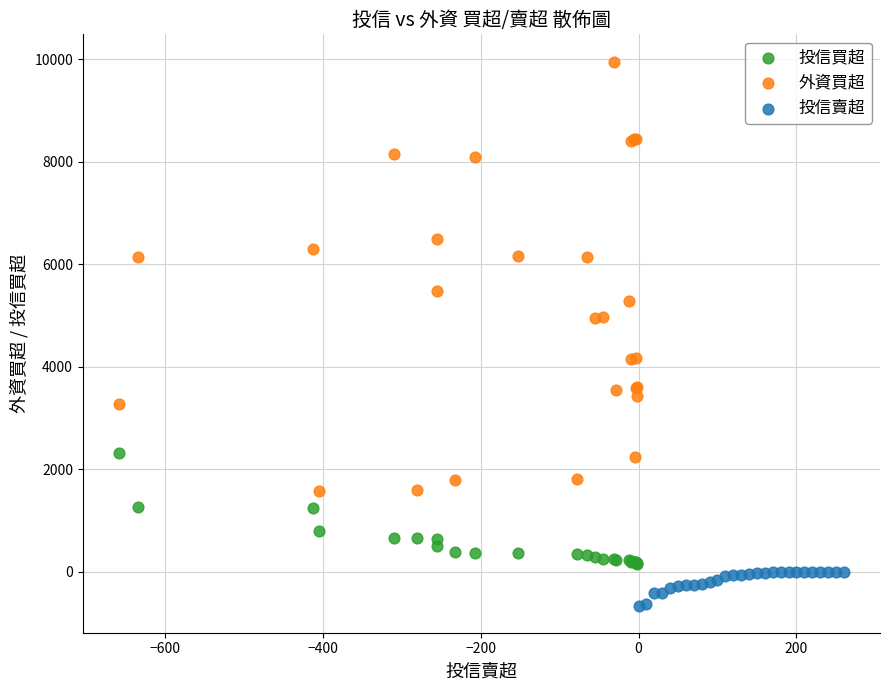

Which series contains the lowest Y value?

投信賣超